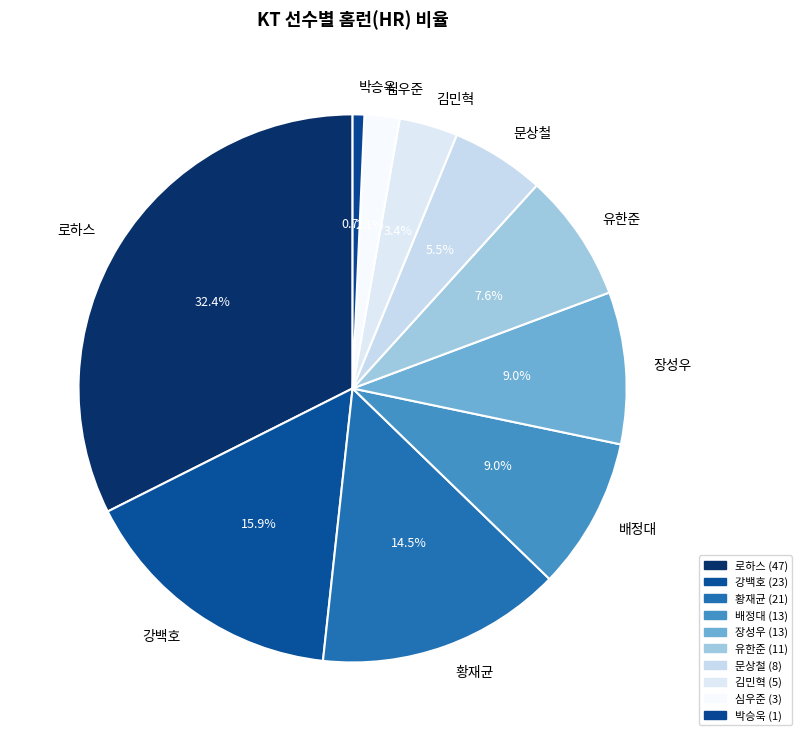

To the nearest percent, what is the average slice percentage?

10%